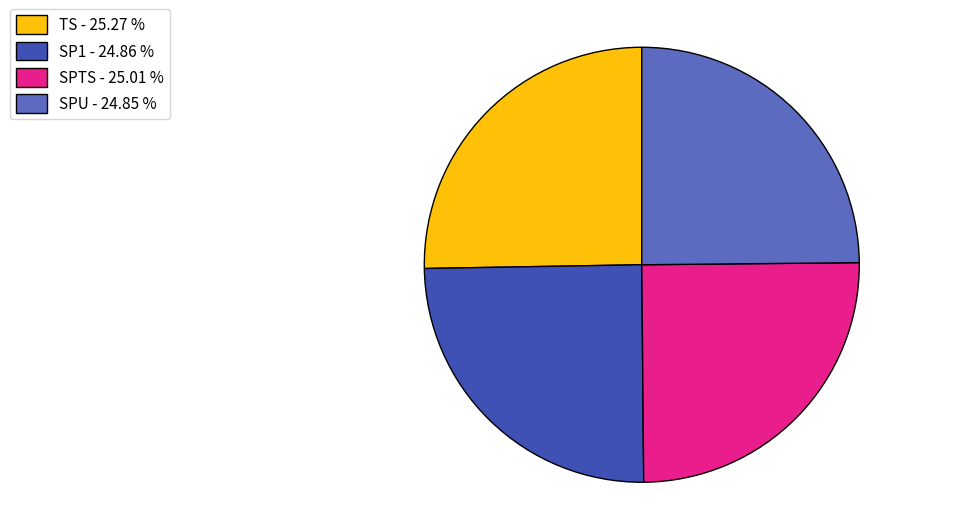

Is it true that TS is 25% of the pie?

True